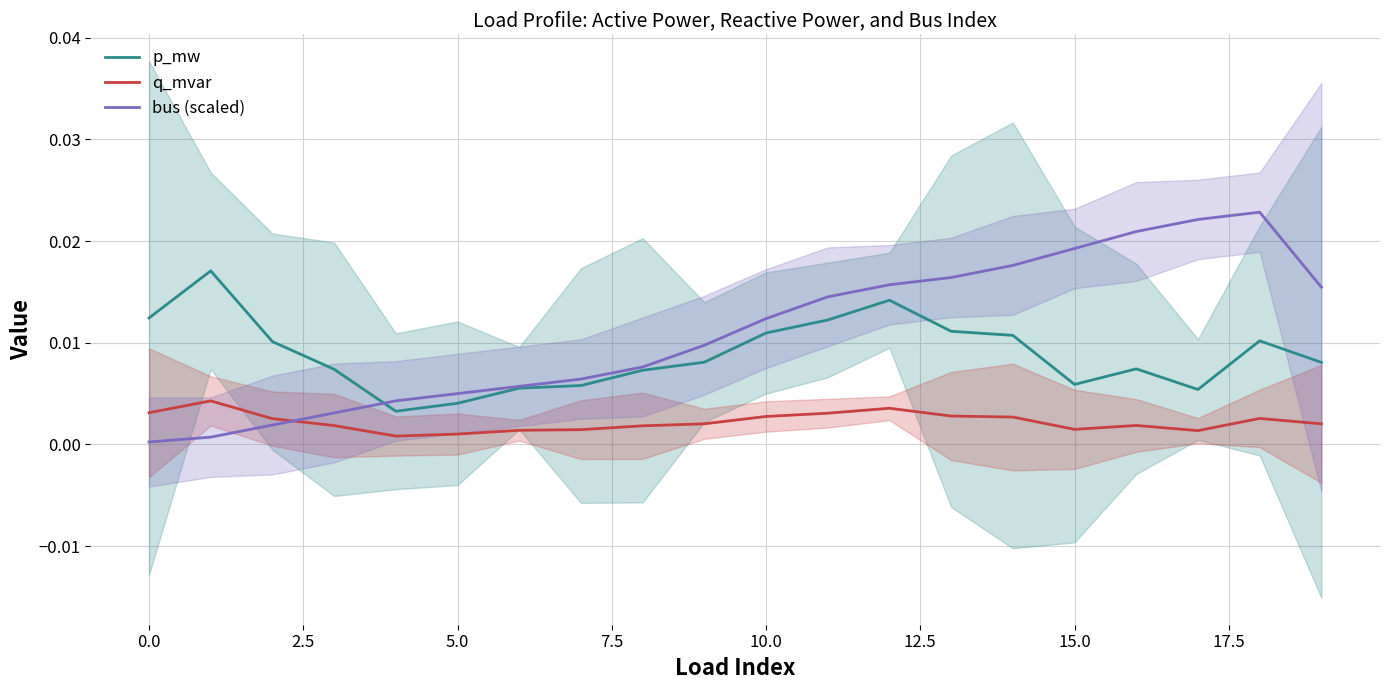

True or false: p_mw and q_mvar cross at least once.

False